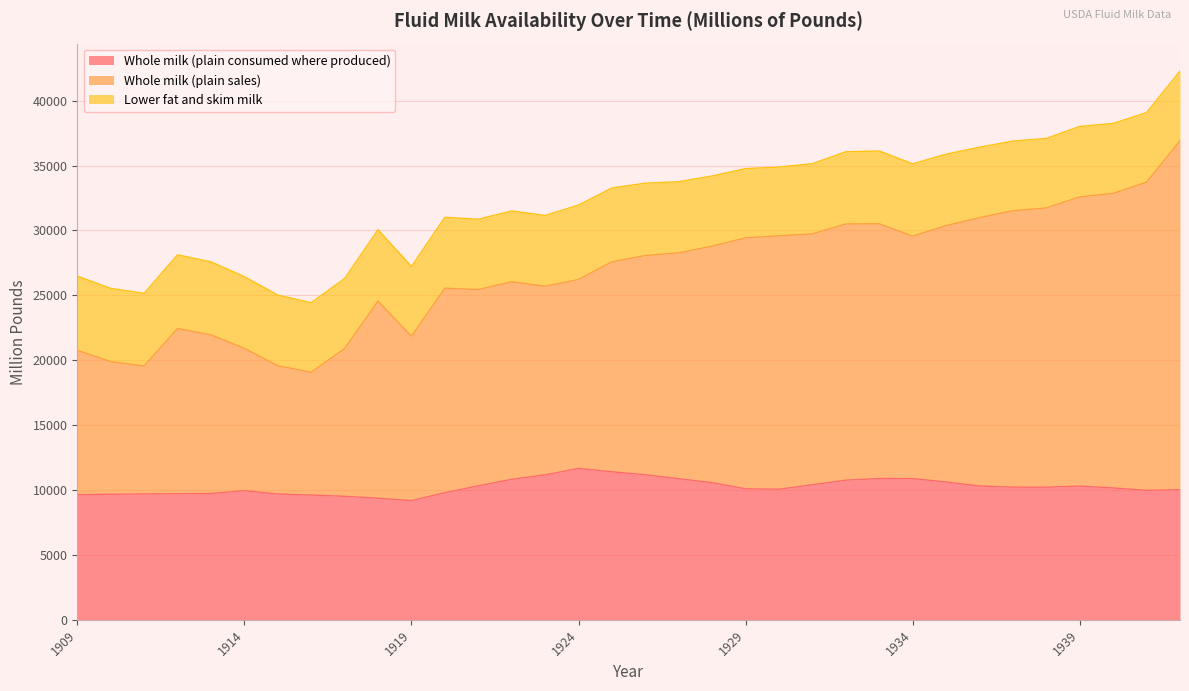

What is the minimum value for Whole milk (plain consumed where produced)?

9182